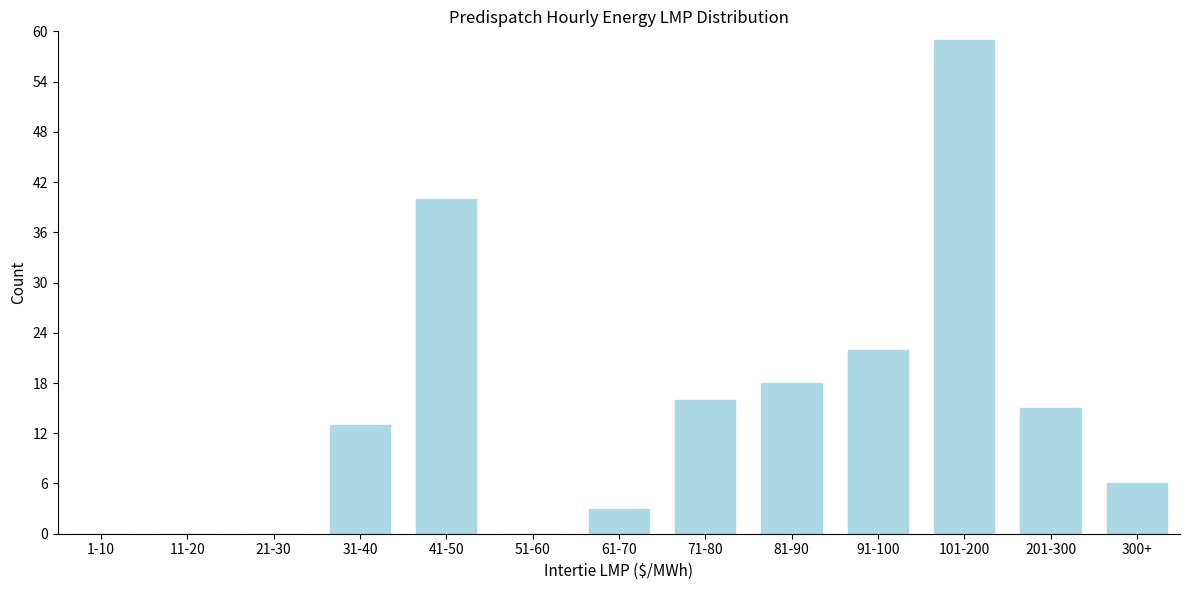

Reading left to right, transcribe all the data shown in this chart.

1-10=0	11-20=0	21-30=0	31-40=13	41-50=40	51-60=0	61-70=3	71-80=16	81-90=18	91-100=22	101-200=59	201-300=15	300+=6